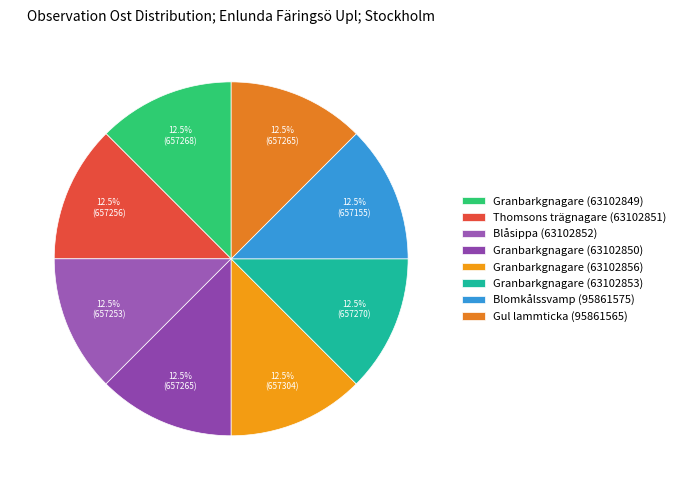

Is it true that Gul lammticka (95861565) is 1% of the pie?

False